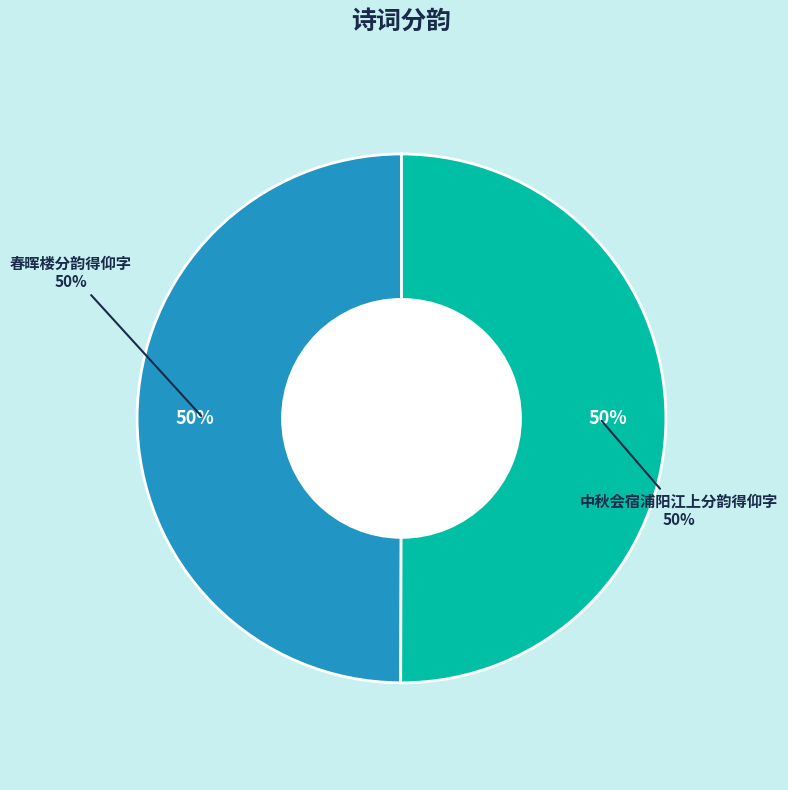

What percentage is the 春晖楼分韵得仰字 slice, to the nearest percent?

50%